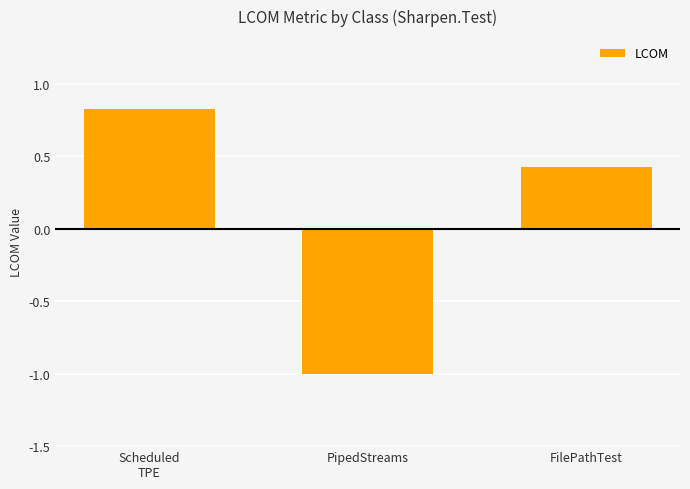

List the labels in order of value, largest first.

Scheduled
TPE, FilePathTest, PipedStreams